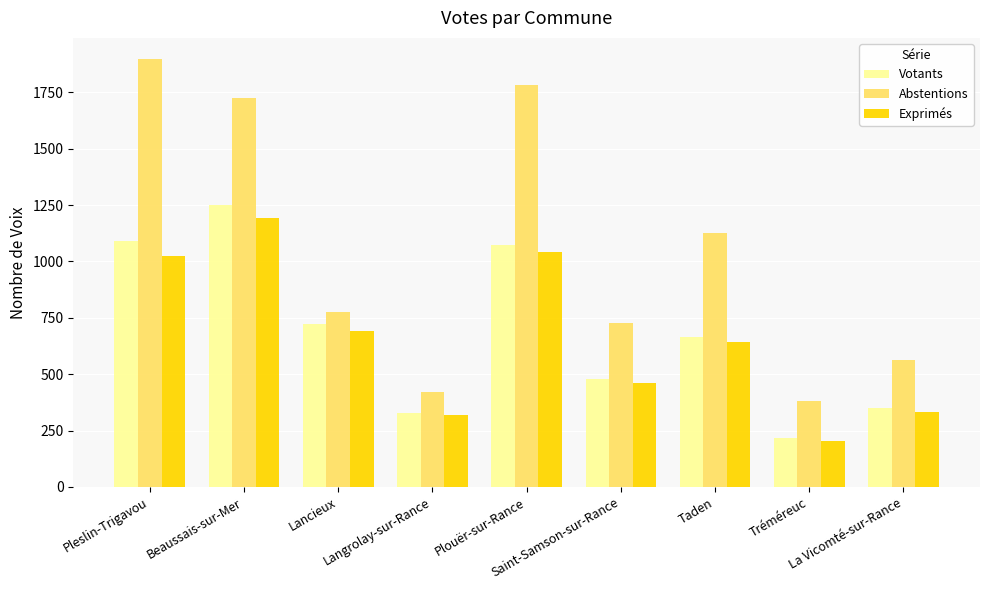

At how many categories does at least one series exceed 310?

9